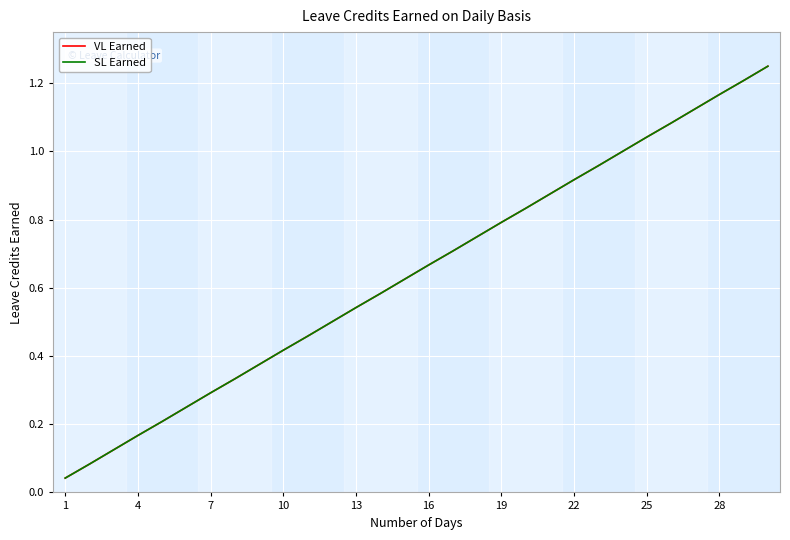

Does the chart have visible grid lines?

Yes